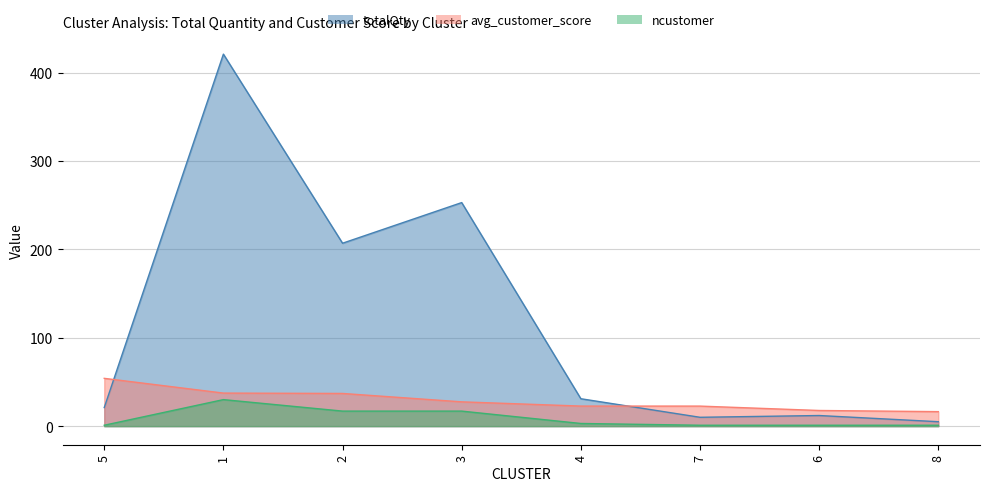

Is the value of avg_customer_score at 8 greater than the value of totalQty at 1?

No